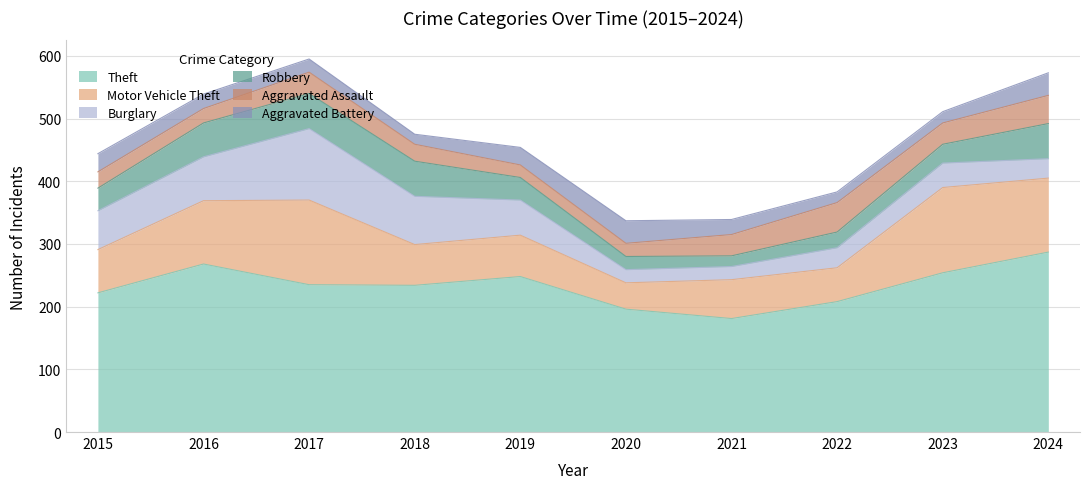

What is the difference between the second highest and second lowest values in the Aggravated Battery series?

19